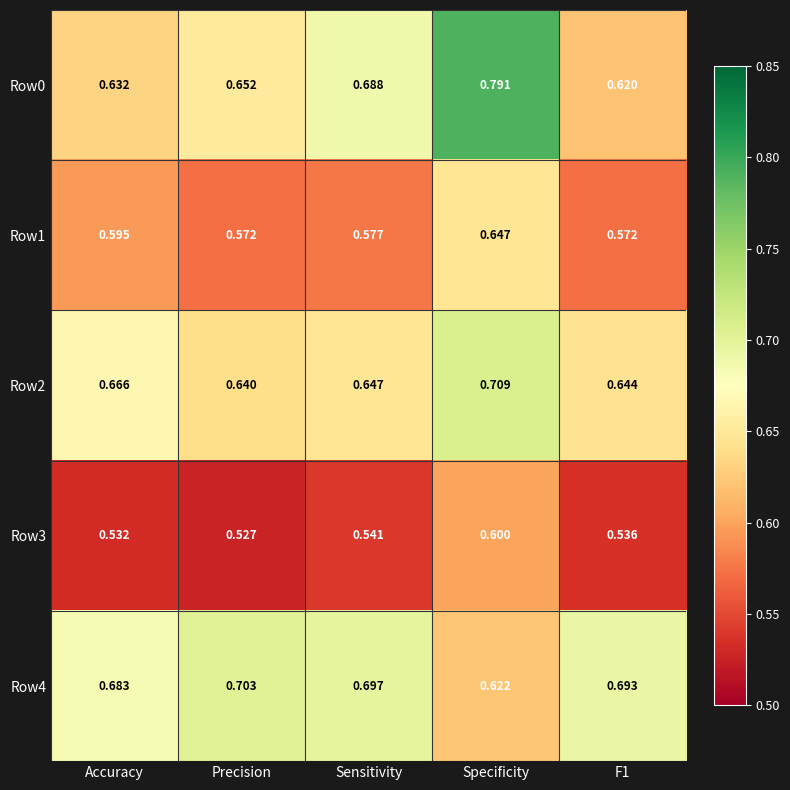

Is the value of Row1 at Sensitivity greater than the value of Row4 at Precision?

No